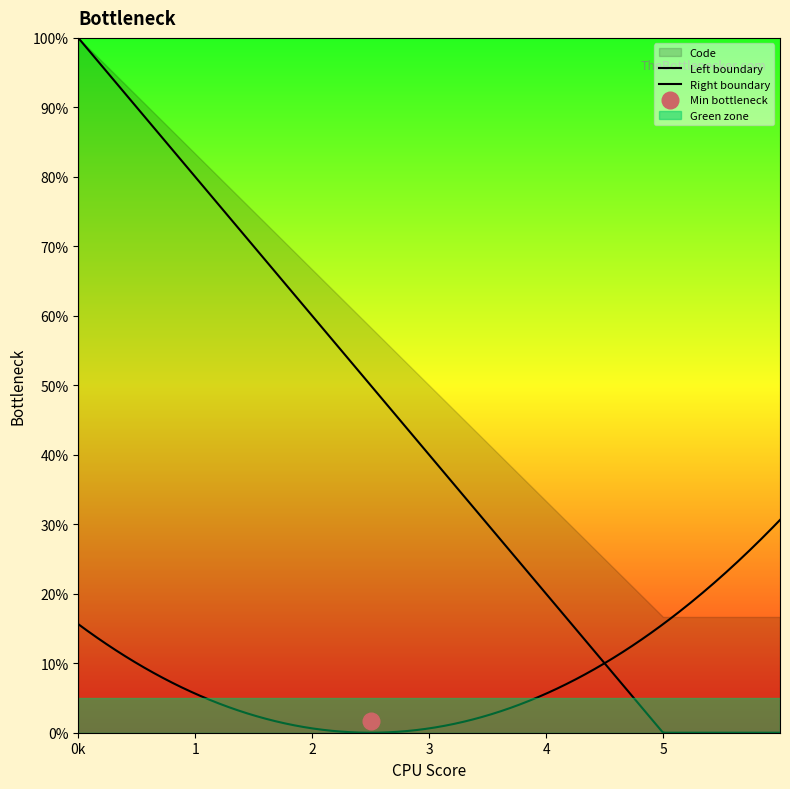

What is the value of the 4th point from the left?

4